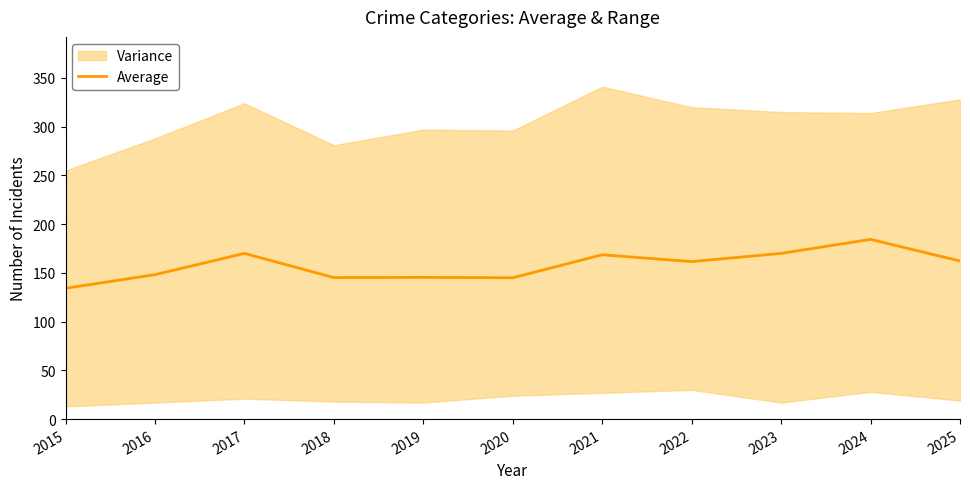

How many points are higher than both their immediate neighbors (excluding endpoints)?

4